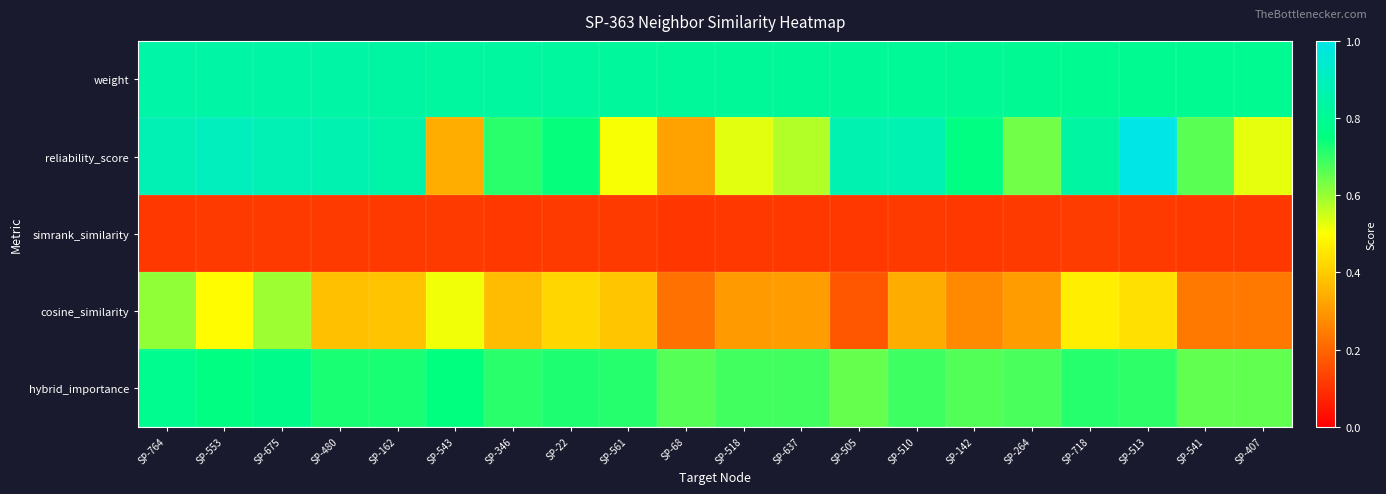

Rank the series at SP-541 from lowest to highest value.

simrank_similarity, cosine_similarity, hybrid_importance, reliability_score, weight